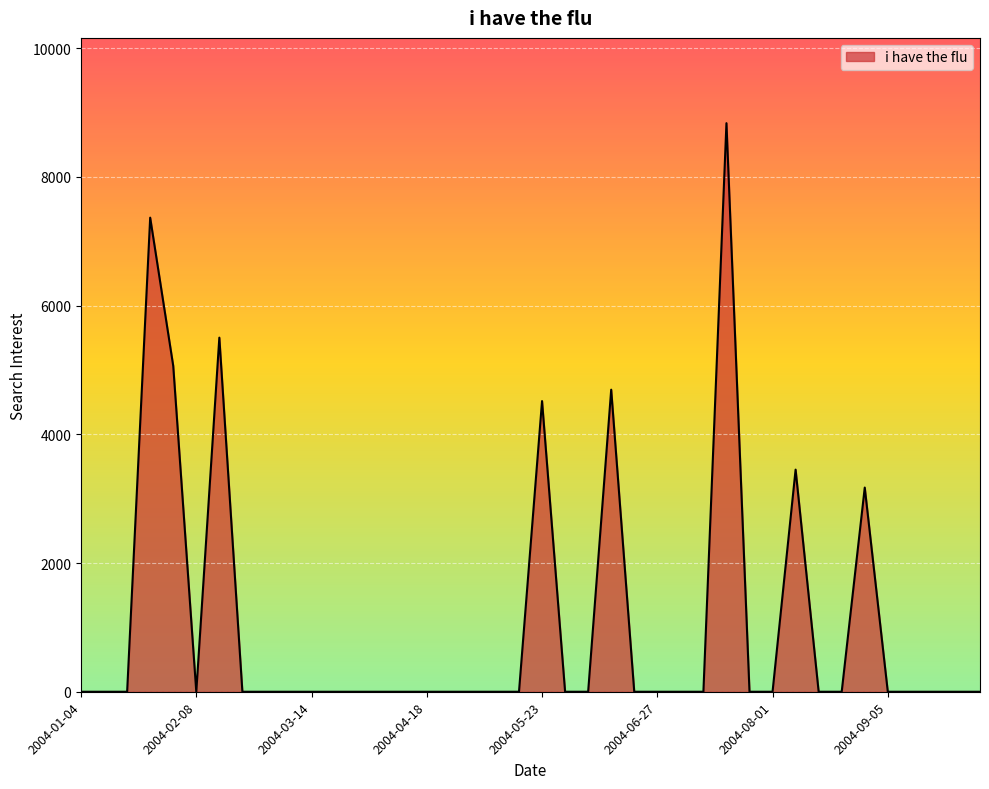

True or false: there are more than 2 points higher than both neighbors.

True